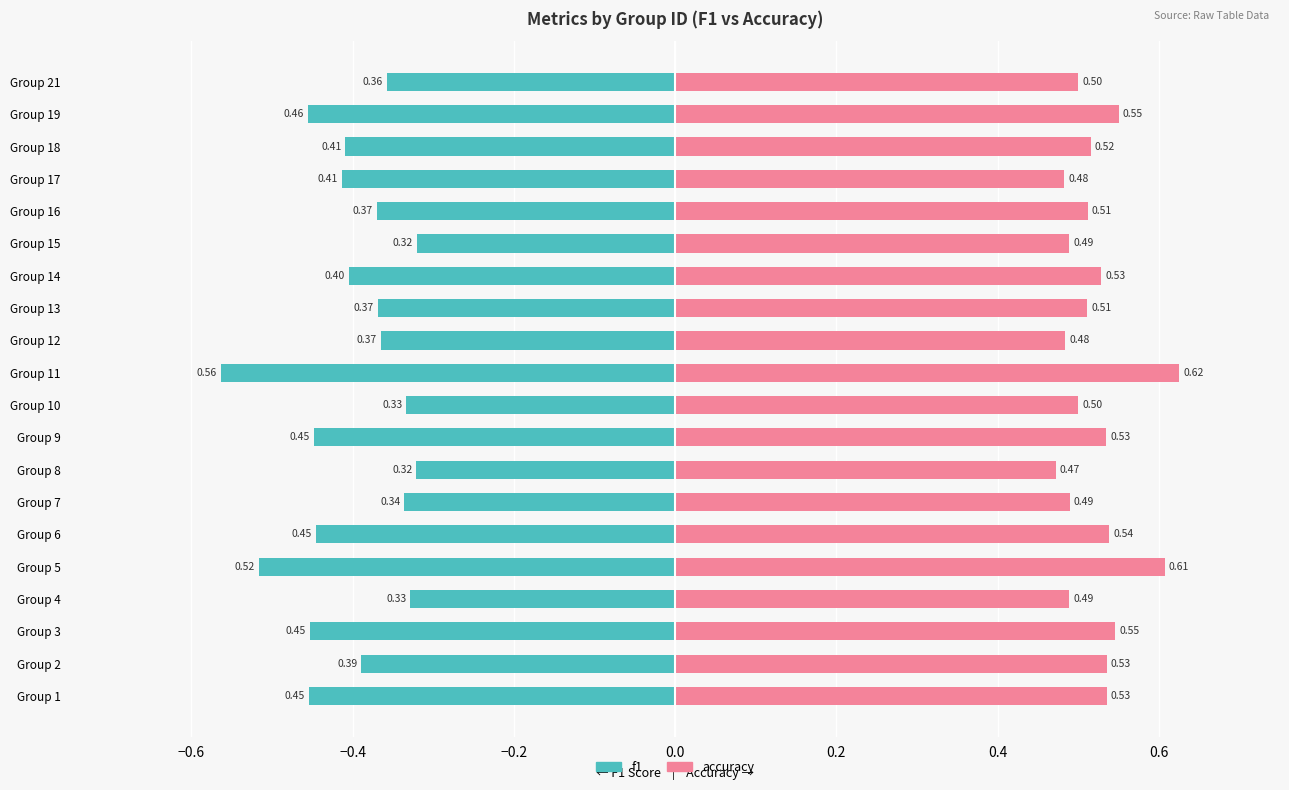

Rank the series by their maximum value, from lowest to highest.

f1 (left), accuracy (right)